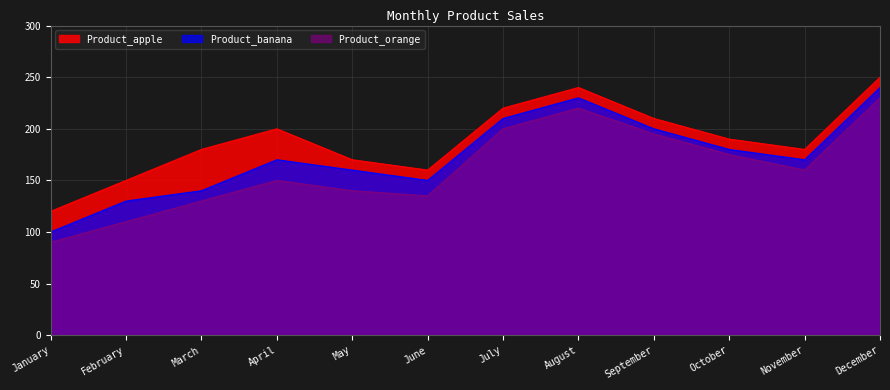

Rank the series by their maximum value, from highest to lowest.

Product_apple, Product_banana, Product_orange